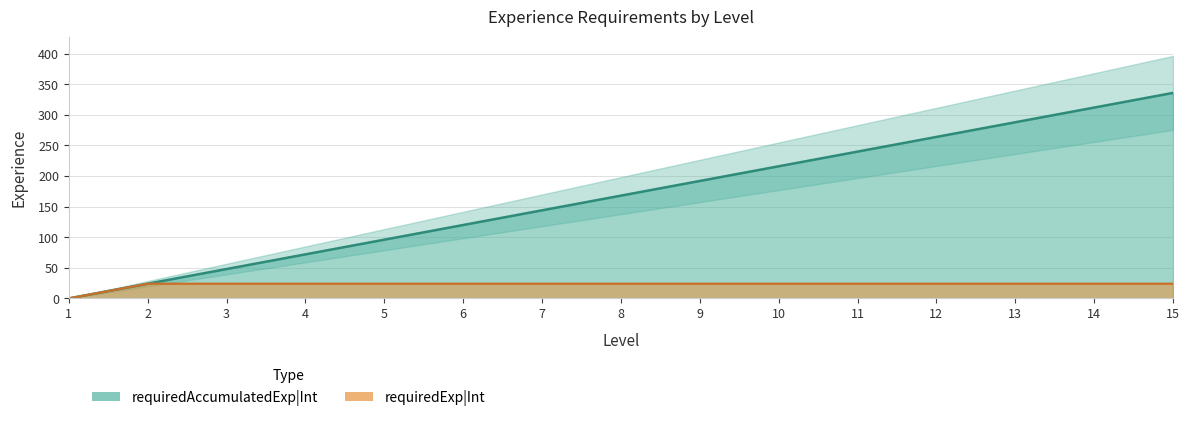

What is the maximum value for requiredExp|Int?

24